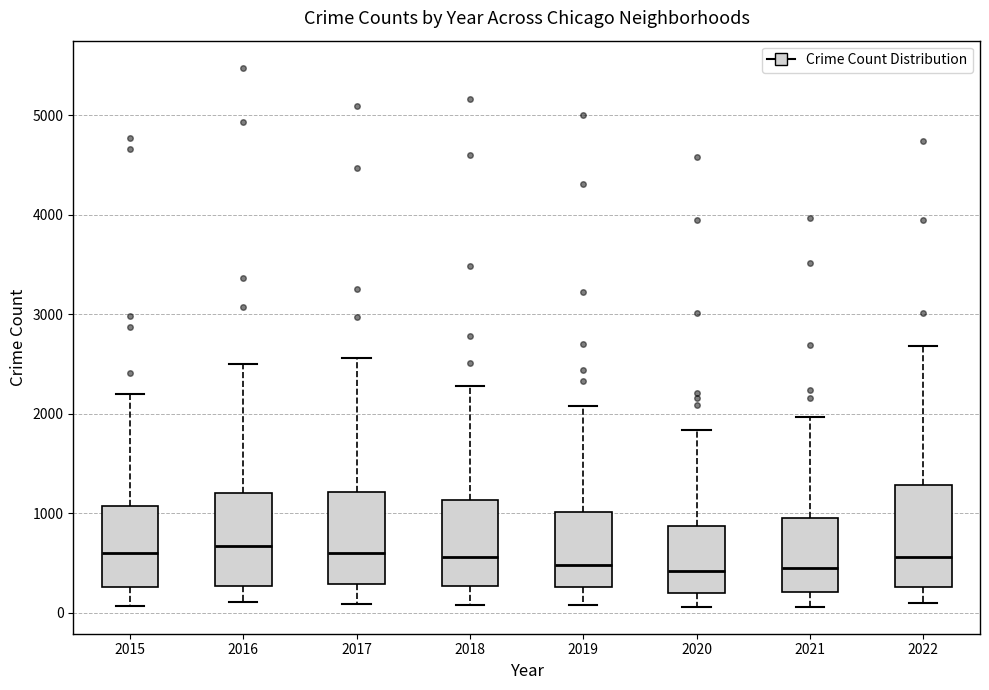

Where does the upper whisker of the box at x = 2022 end on the y-axis? The values are not printed on the chart, so give them approximately, as read against the axis.

2700